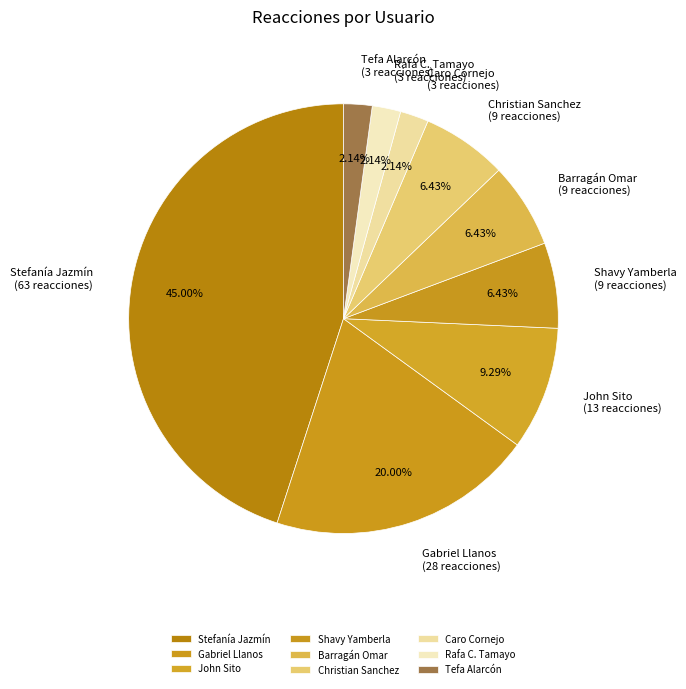

What is the largest slice in the pie chart?

Stefanía Jazmín